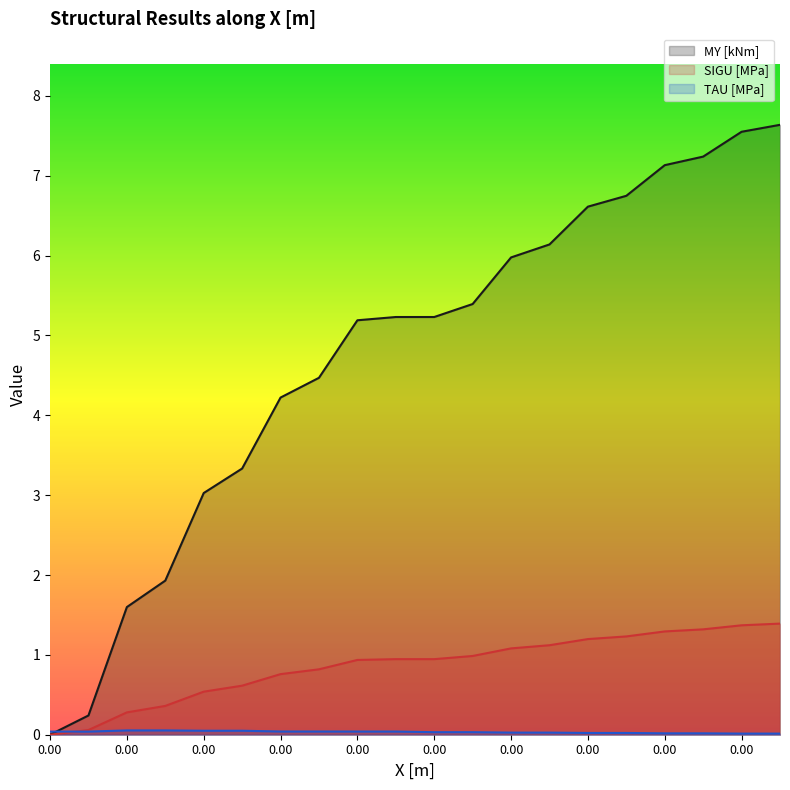

At which label is MY [kNm] closest to 3?

2000003_0